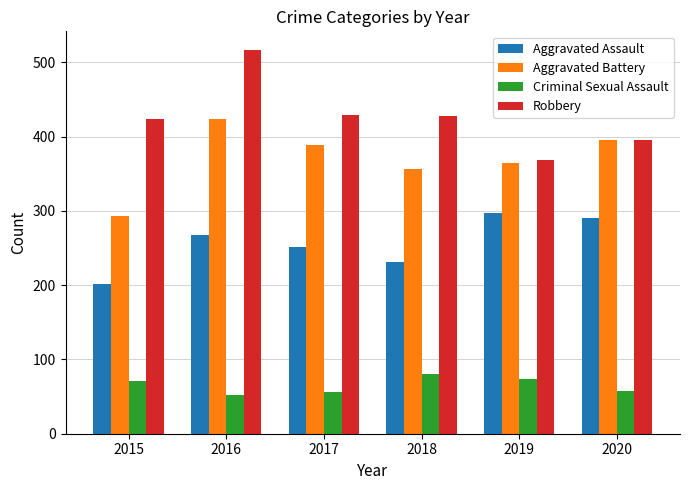

Which label corresponds to the largest value in the chart?

2016